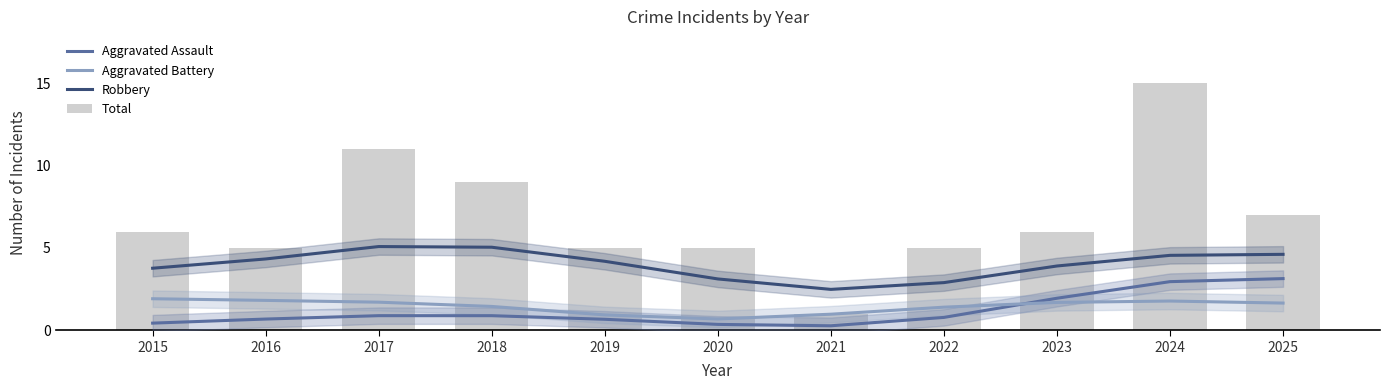

What is the smallest value displayed?

0.3